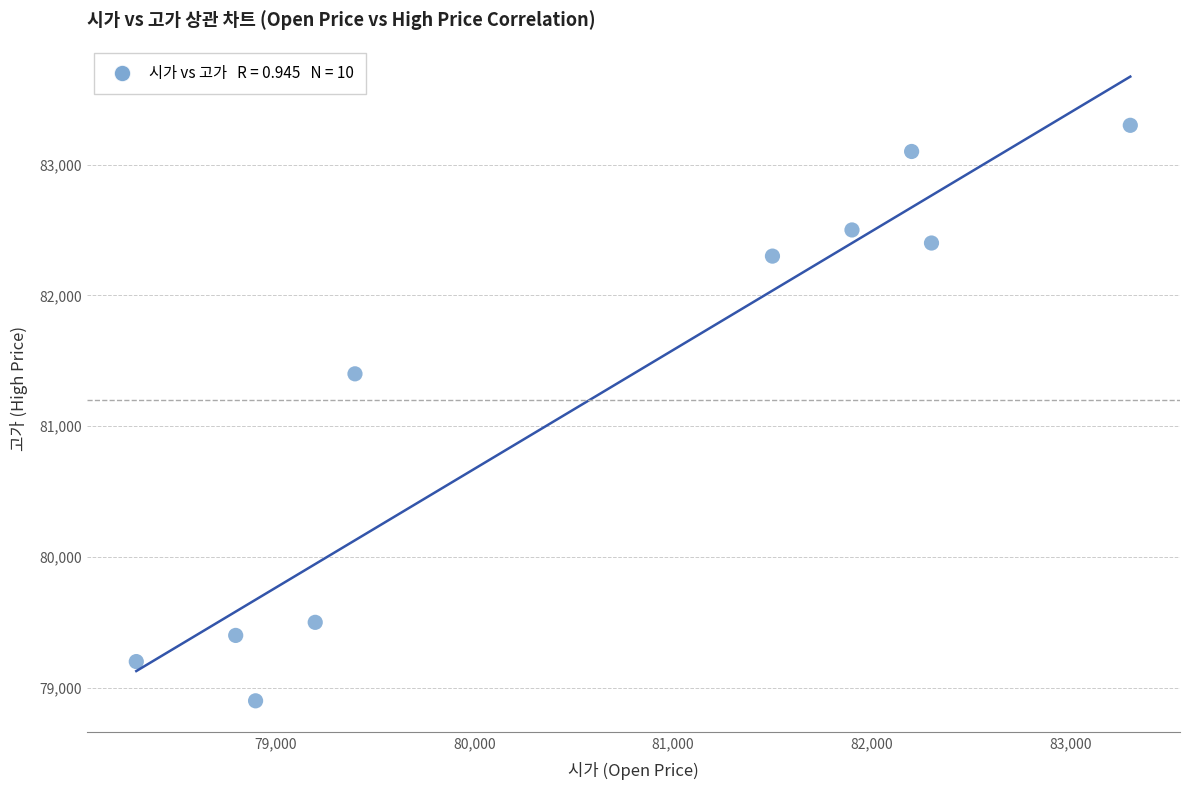

What Y value in the scatter plot is closest to 81100?

81400